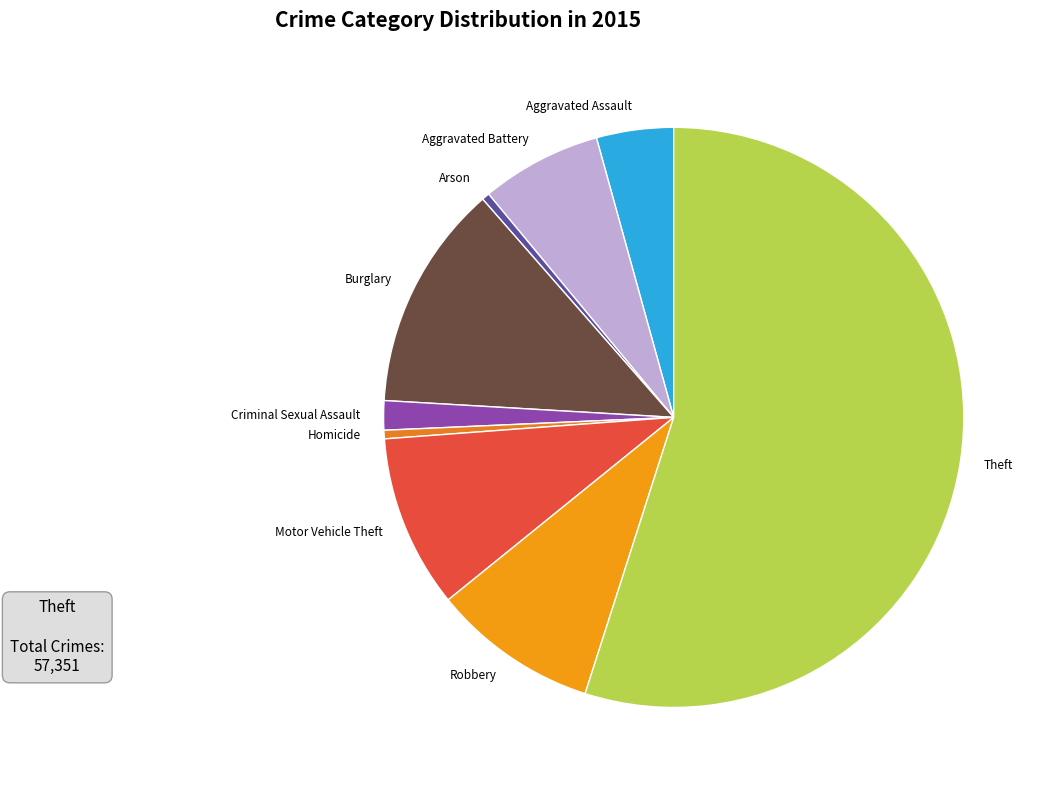

What is the largest slice in the pie chart?

Theft